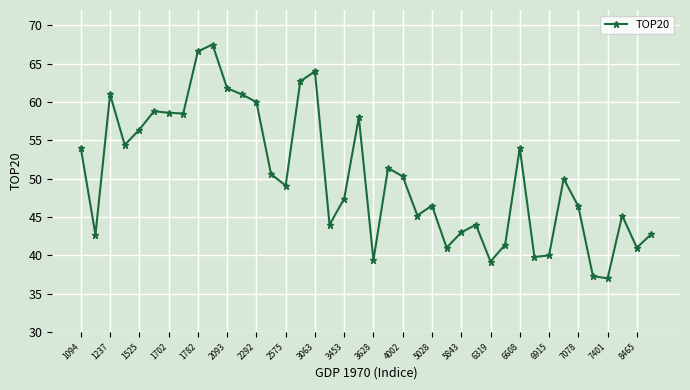

What is the greatest value displayed?

67.5